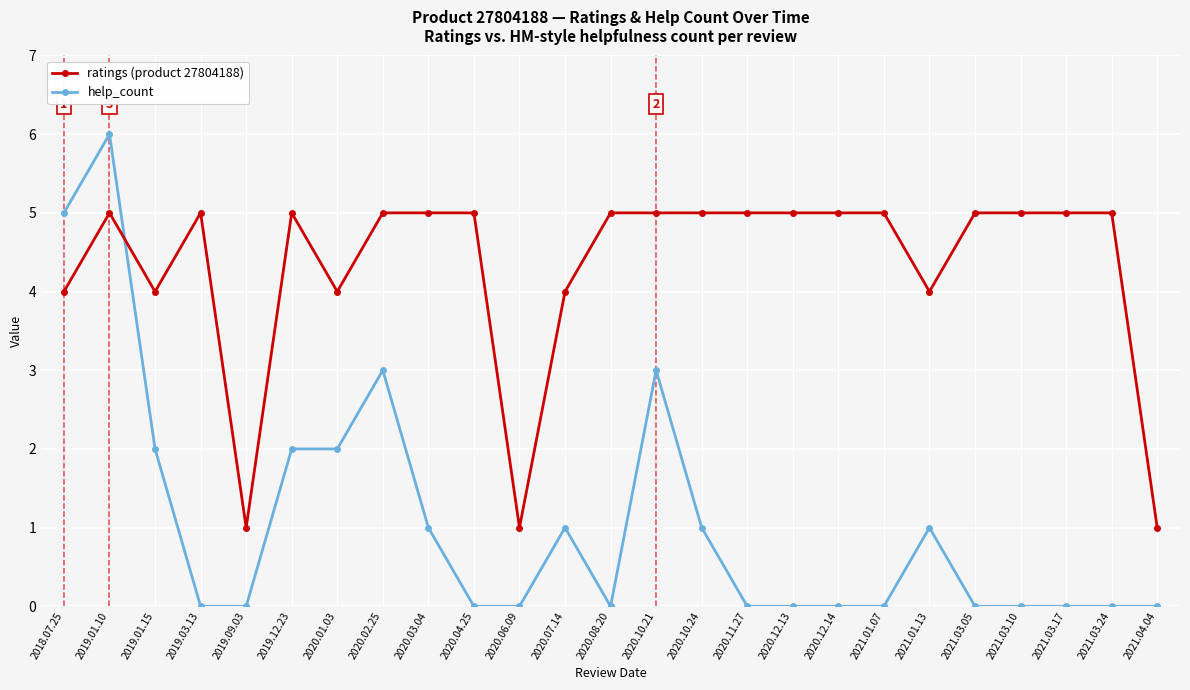

What is the greatest value displayed?

6